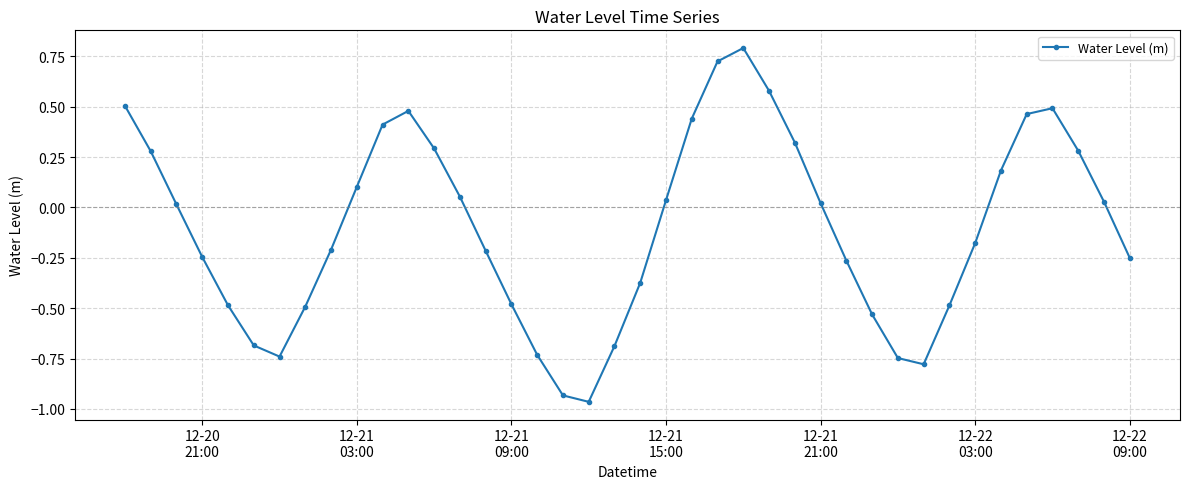

What is the difference between the second highest and minimum values?

1.7